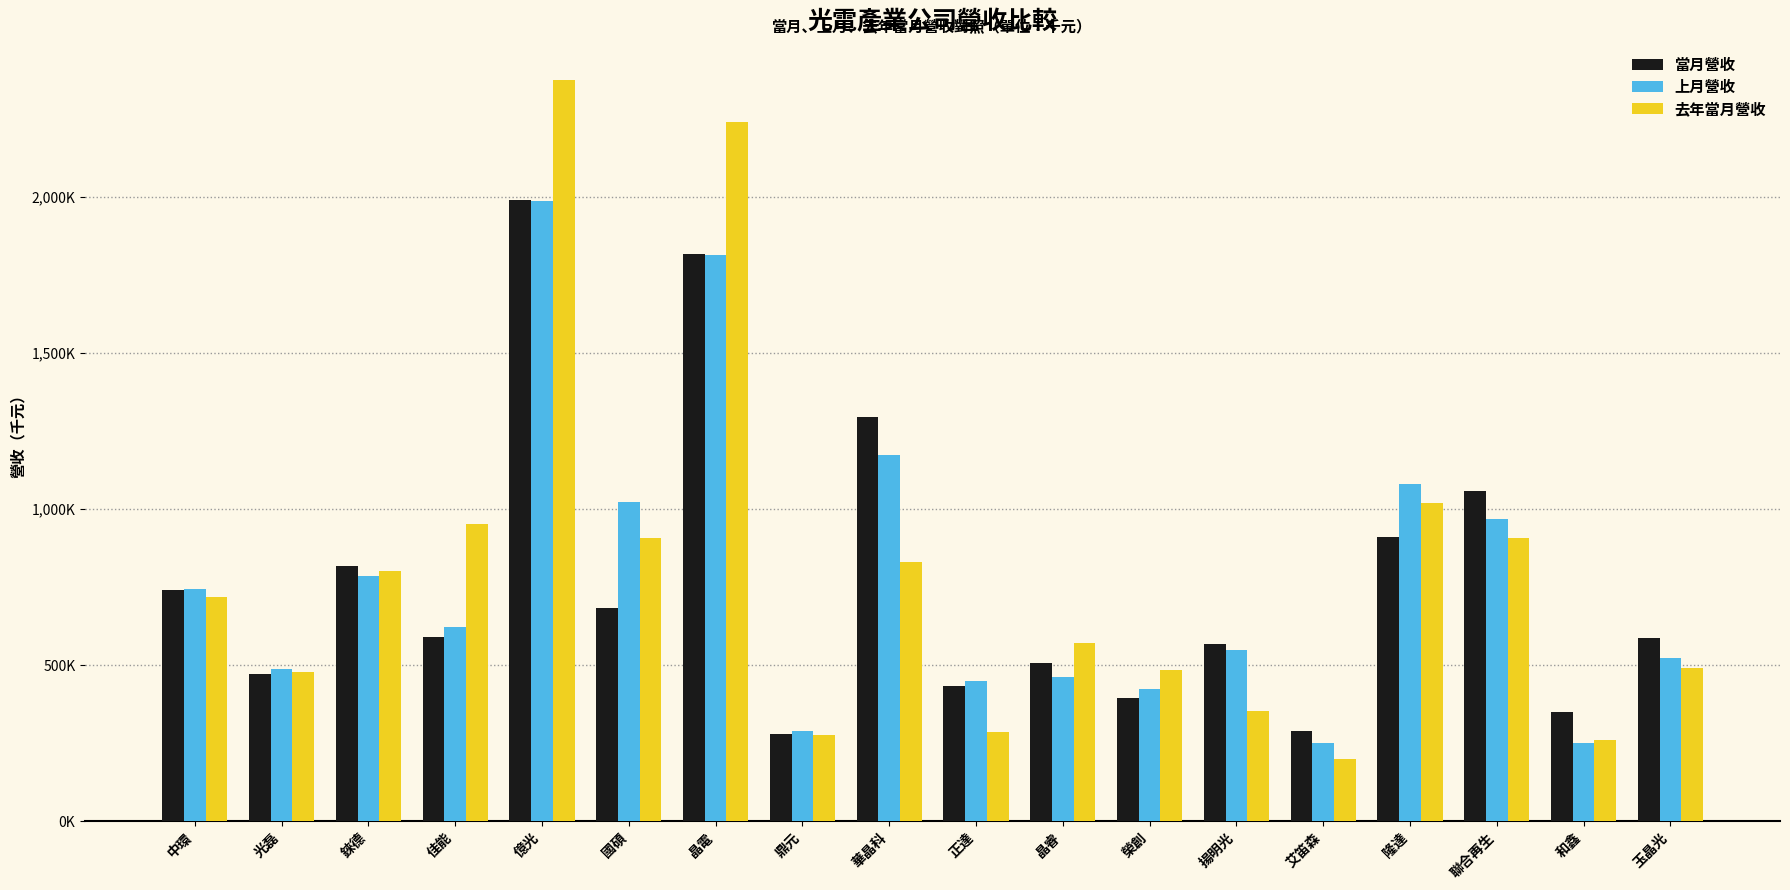

Between 億光 and 揚明光, which is larger?

億光